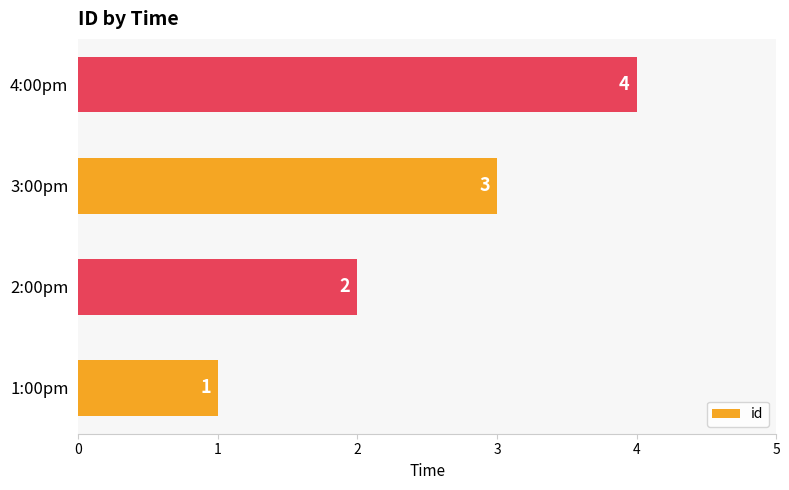

How many values are below 3?

2